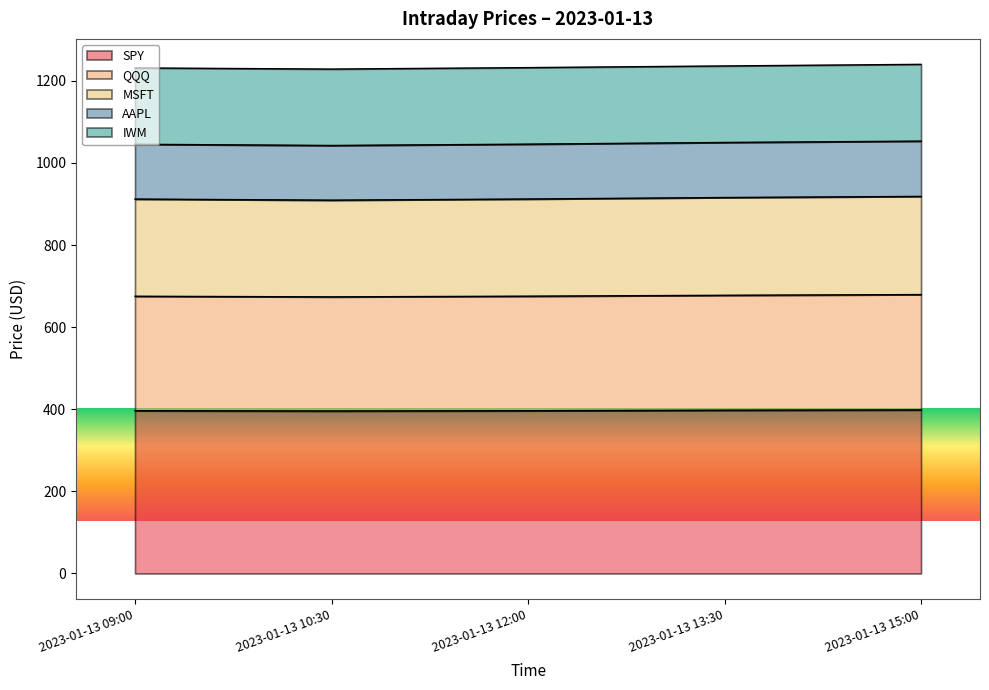

How many lines are shown in the chart?

5